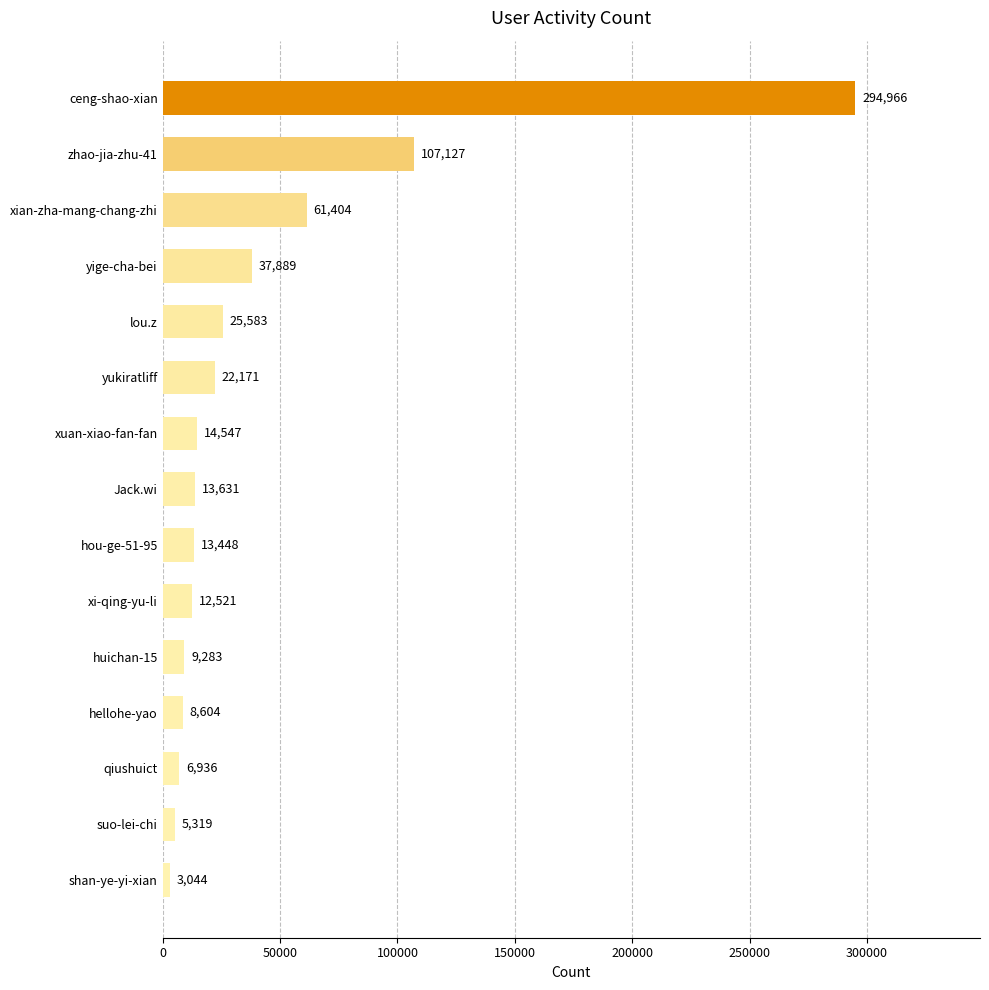

List the labels in order of value, smallest first.

shan-ye-yi-xian, suo-lei-chi, qiushuict, hellohe-yao, huichan-15, xi-qing-yu-li, hou-ge-51-95, Jack.wi, xuan-xiao-fan-fan, yukiratliff, lou.z, yige-cha-bei, xian-zha-mang-chang-zhi, zhao-jia-zhu-41, ceng-shao-xian